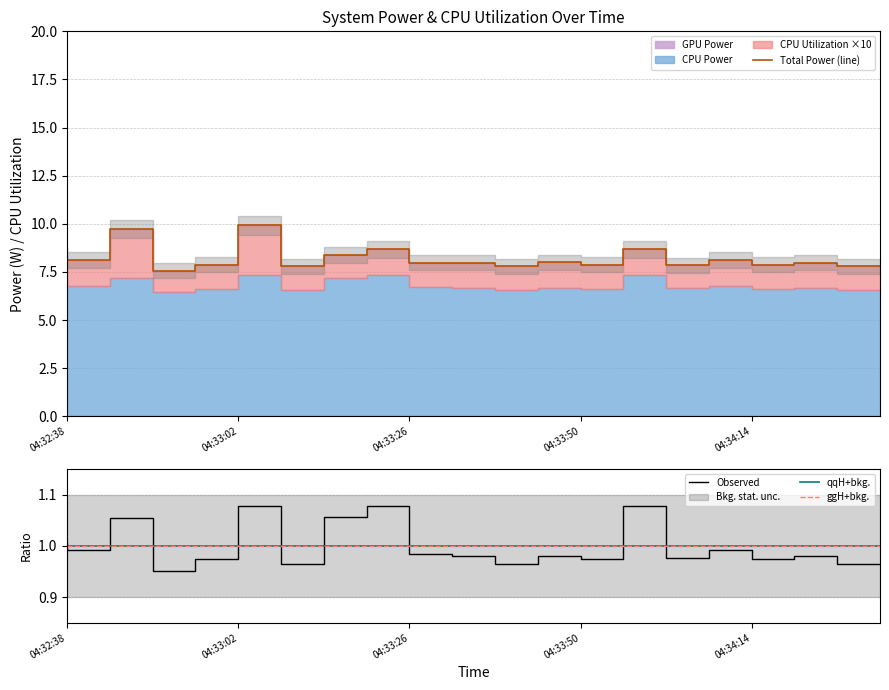

What is the label of the 7th point from the left?

04:33:14